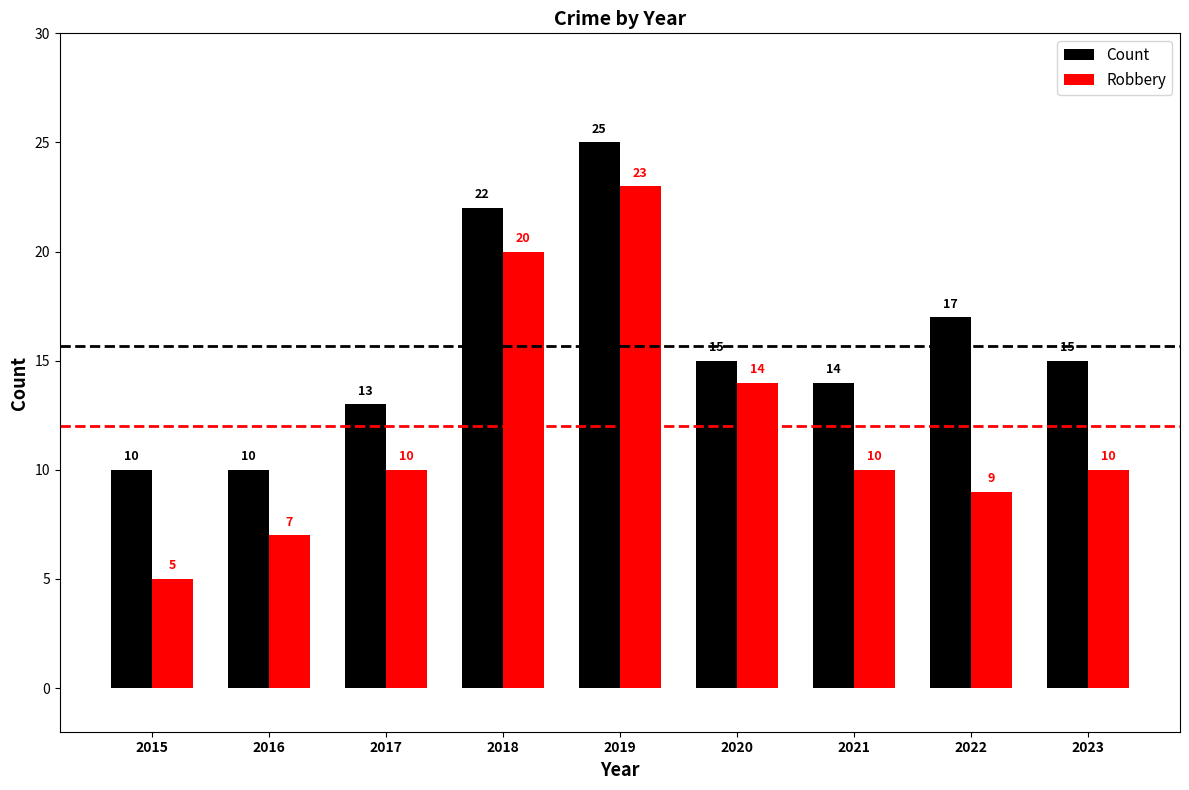

The Robbery series shows 14 at 2023. True or false?

False